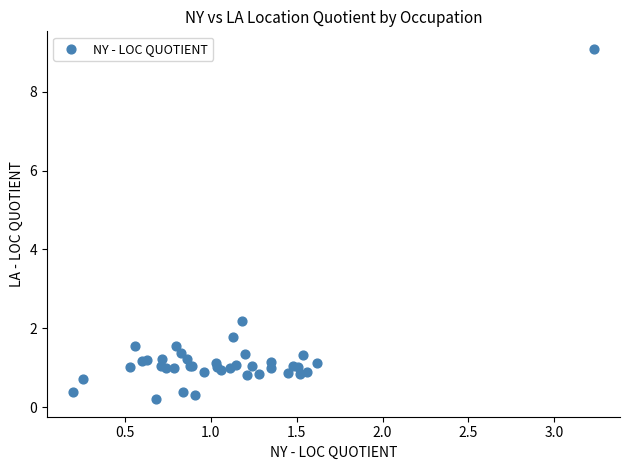

What Y value in the scatter plot is closest to 4?

2.2